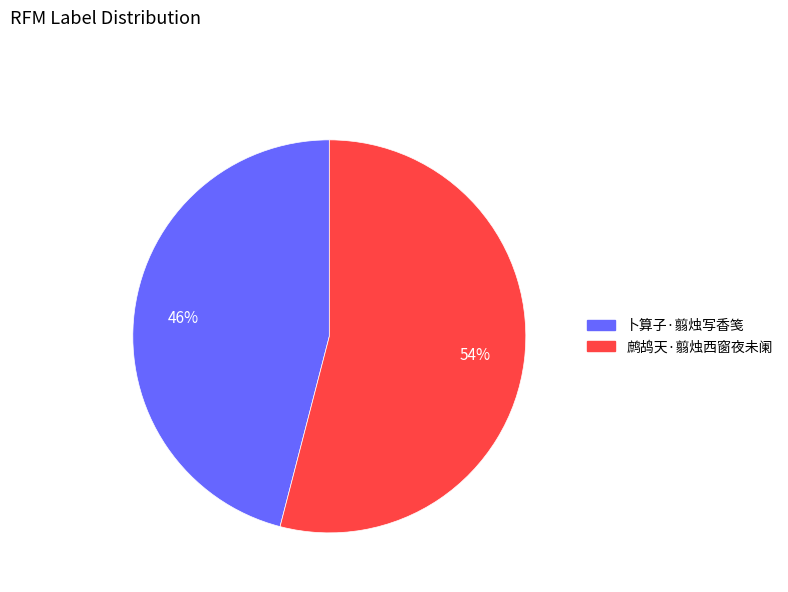

To the nearest percent, what portion does 鹧鸪天·翦烛西窗夜未阑 represent?

54%